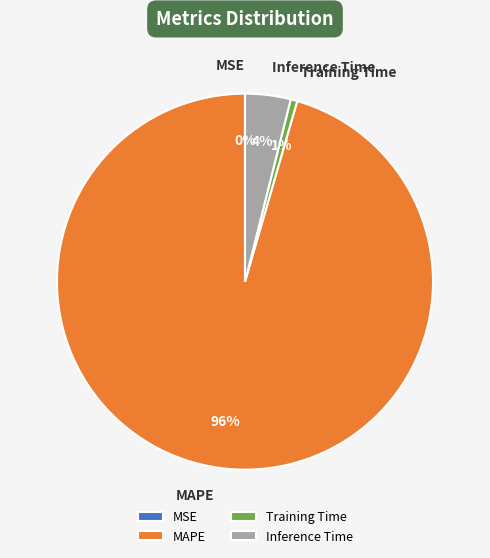

True or false: Inference Time accounts for 4% of the total.

True